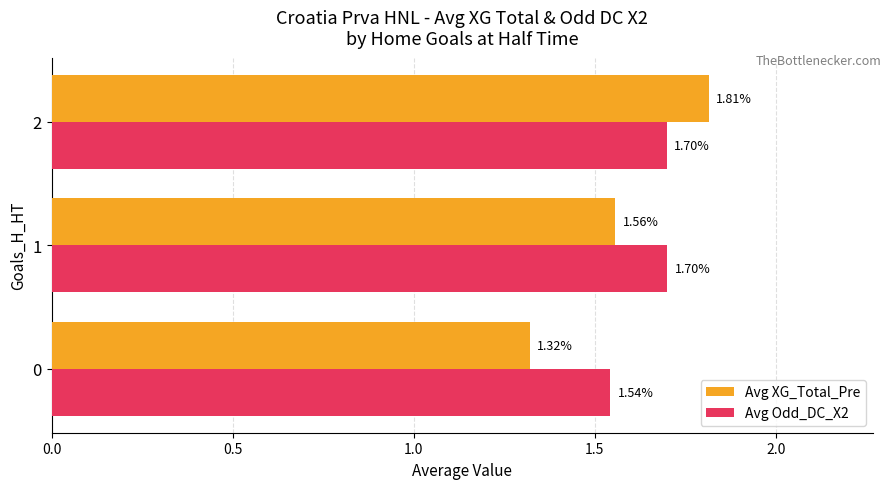

At which category is the sum across all series the highest?

2